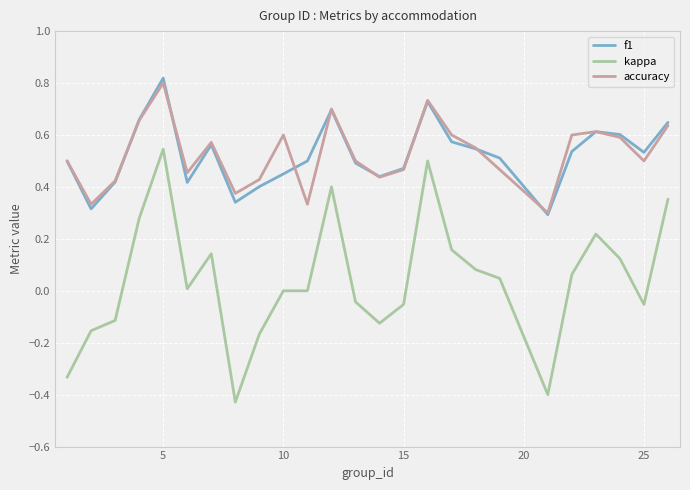

True or false: accuracy and kappa cross at least once.

False